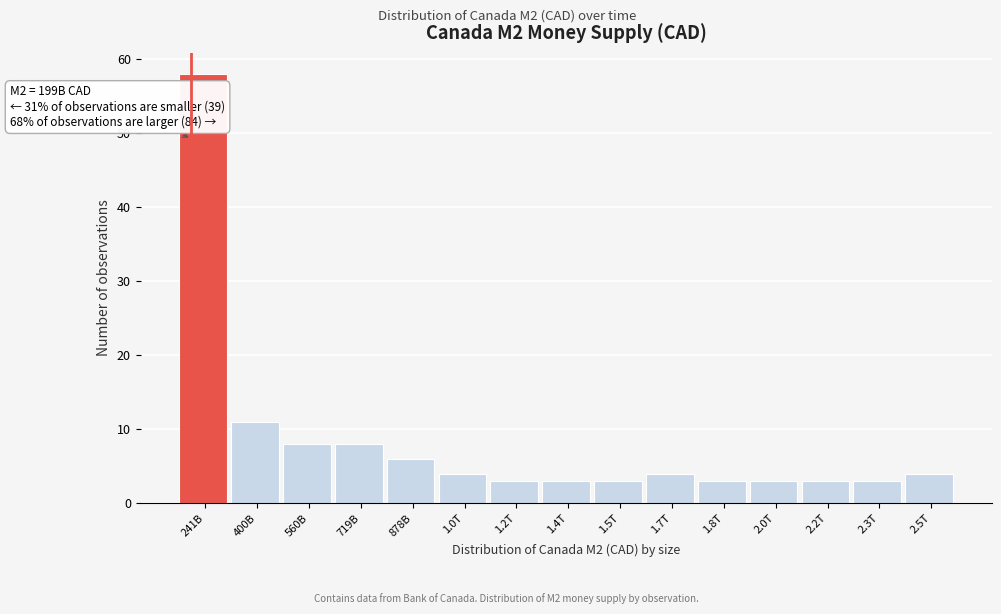

Reading right to left, what are all the values shown in this chart?

4	3	3	3	3	4	3	3	3	4	6	8	8	11	58